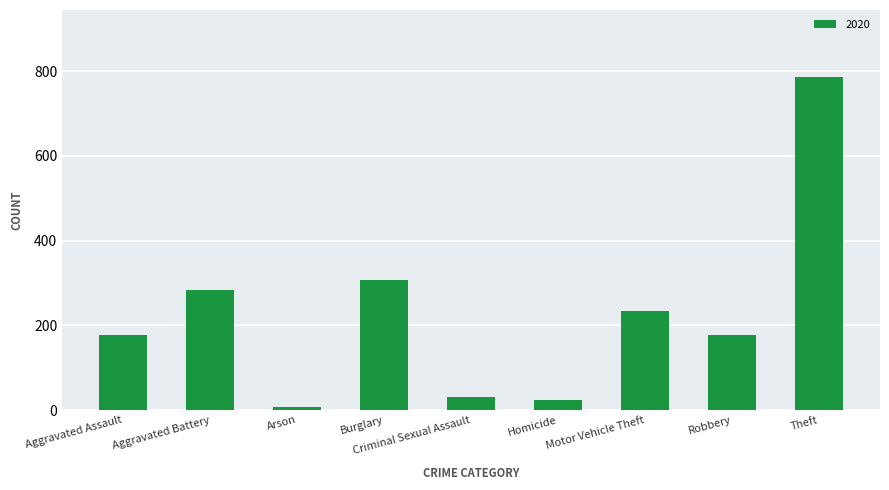

What is the ratio of the value at Homicide to the value at Criminal Sexual Assault?

0.8